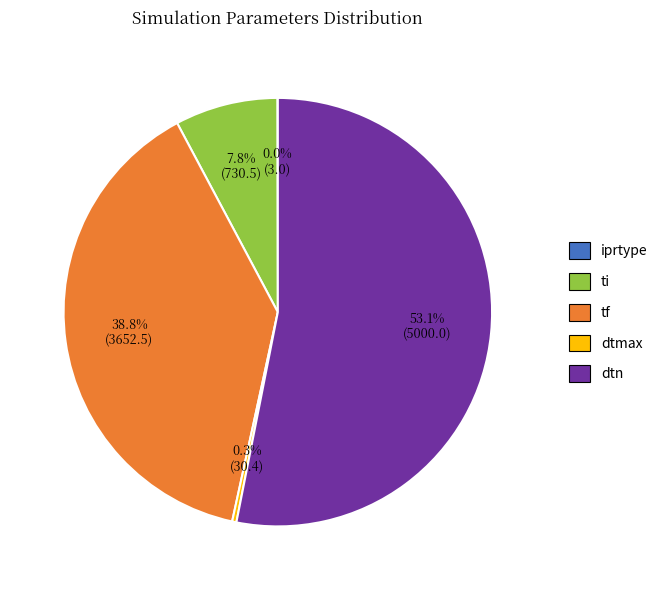

How much of the chart is everything except tf?

61.2%